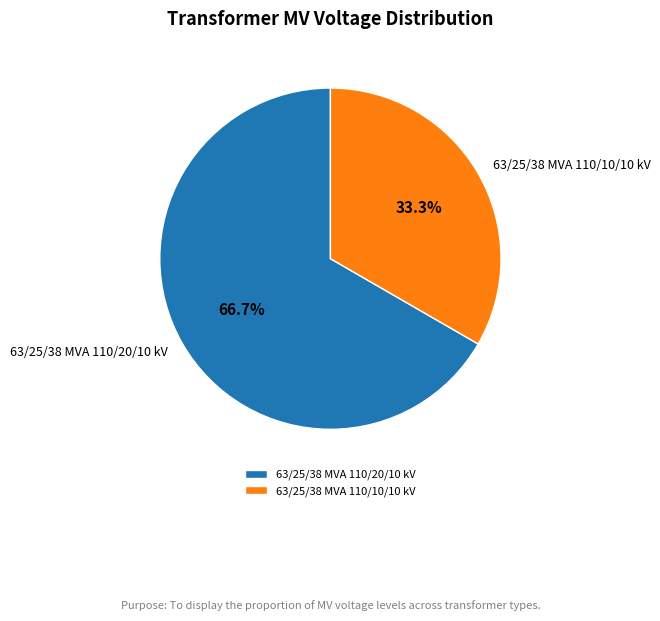

Is there any slice that represents more than half of the pie?

Yes